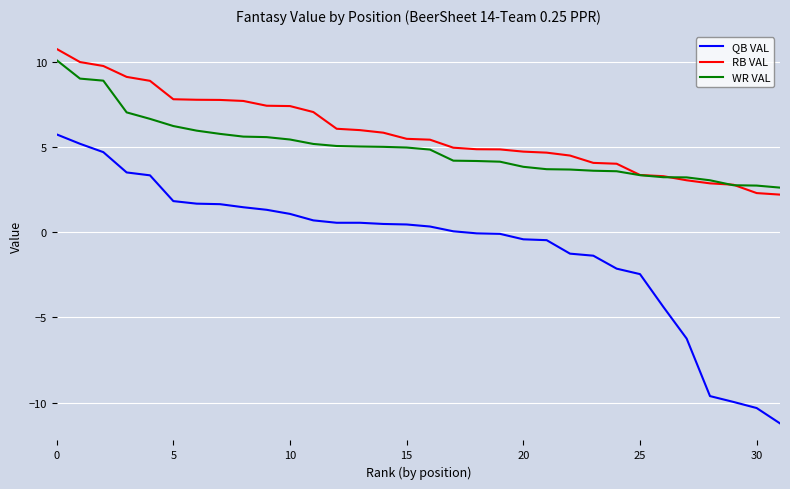

True or false: QB VAL and WR VAL intersect in this chart.

False